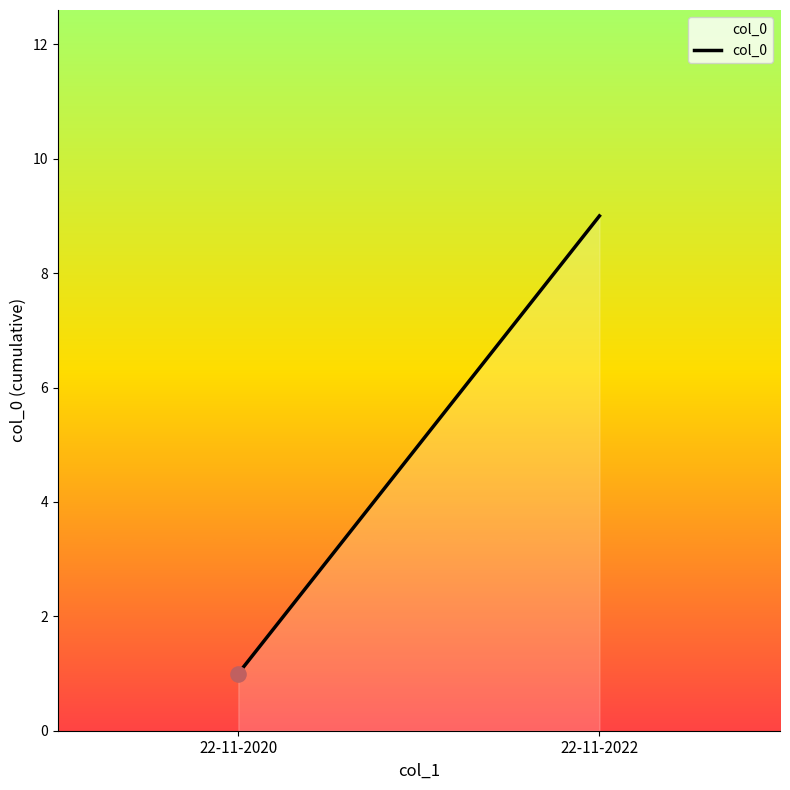

Approximately how many times larger is the value at 22-11-2022 compared to 22-11-2020?

9.0